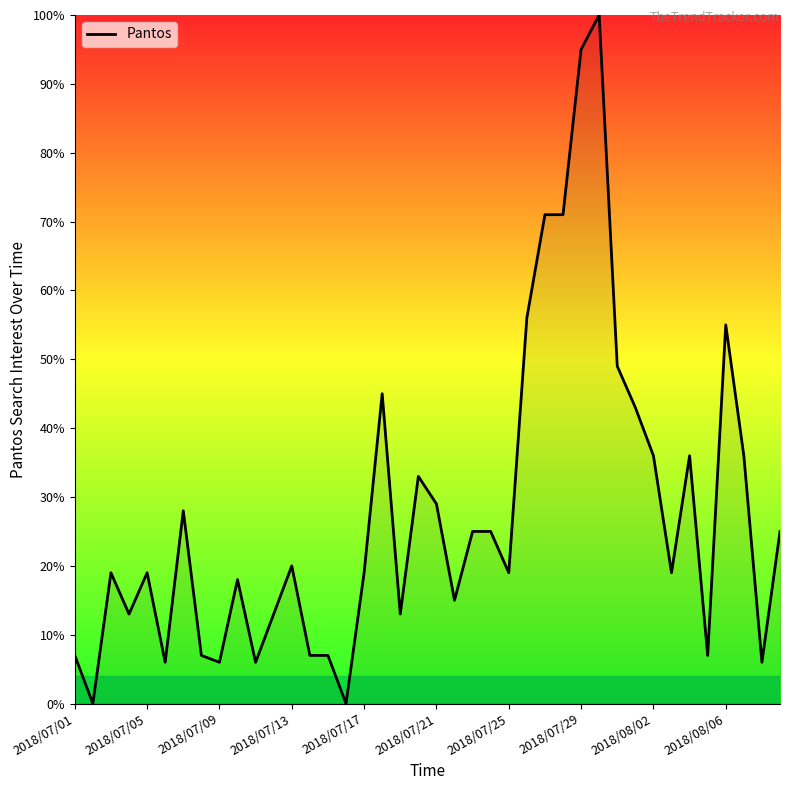

What is the greatest value displayed?

100